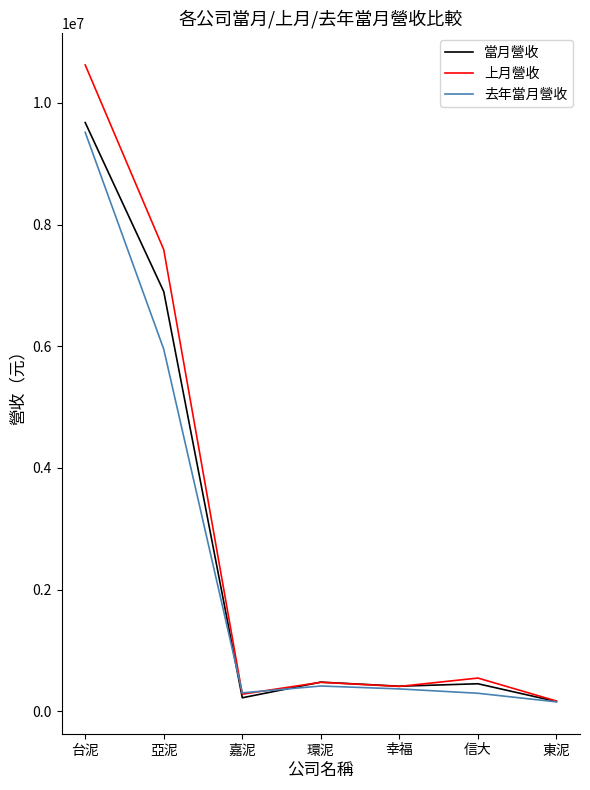

What are all the series names shown in the legend?

當月營收, 上月營收, 去年當月營收